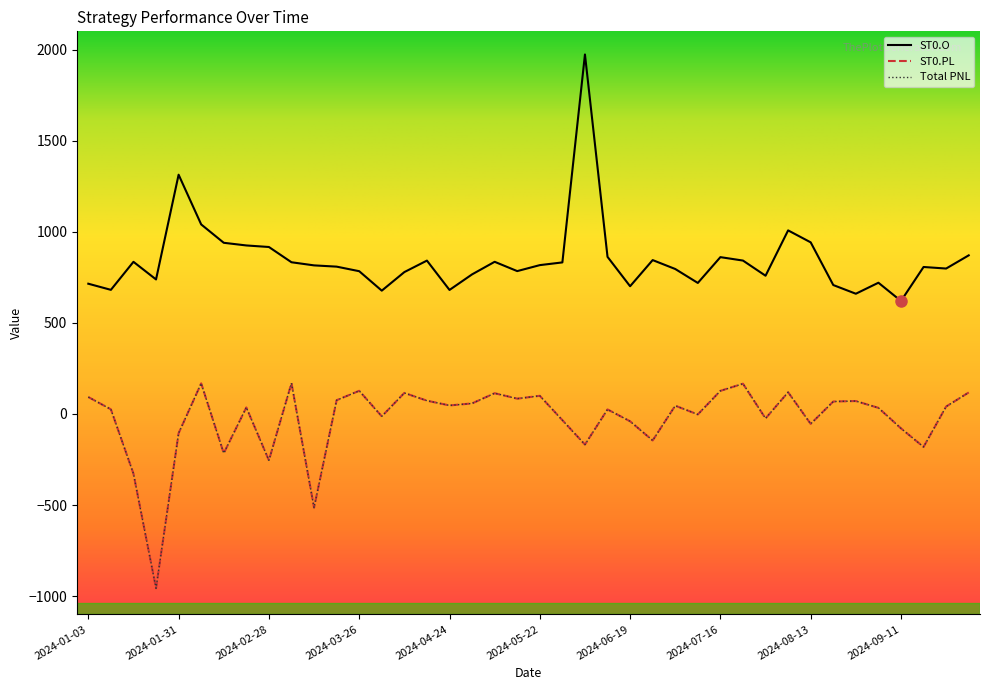

Where is the first local maximum for Total PNL?

2024-02-07